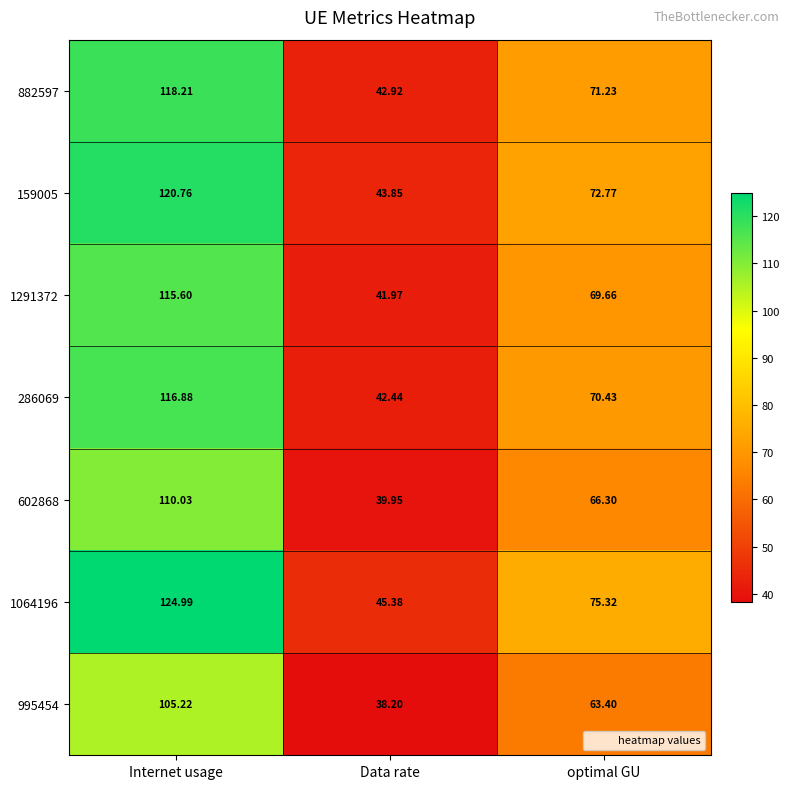

What is the difference between the highest and lowest values at Data rate?

7.2